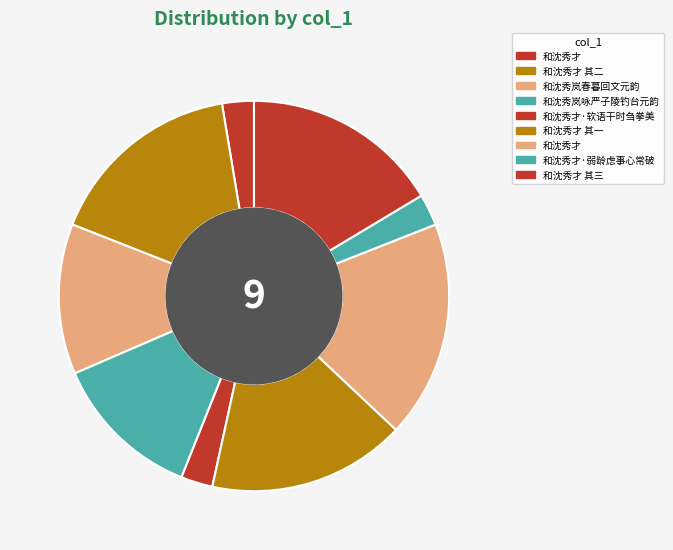

Does any single category account for the majority?

No